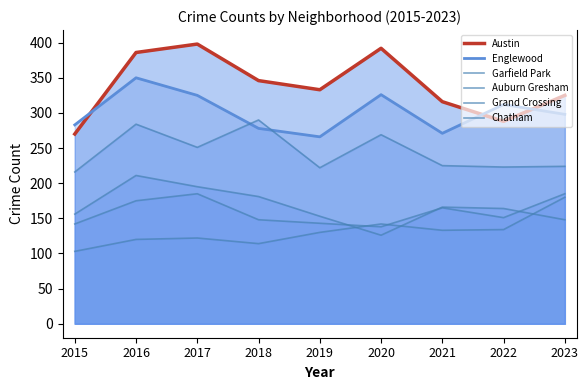

What is the difference between the maximum and minimum values in the Englewood series?

84